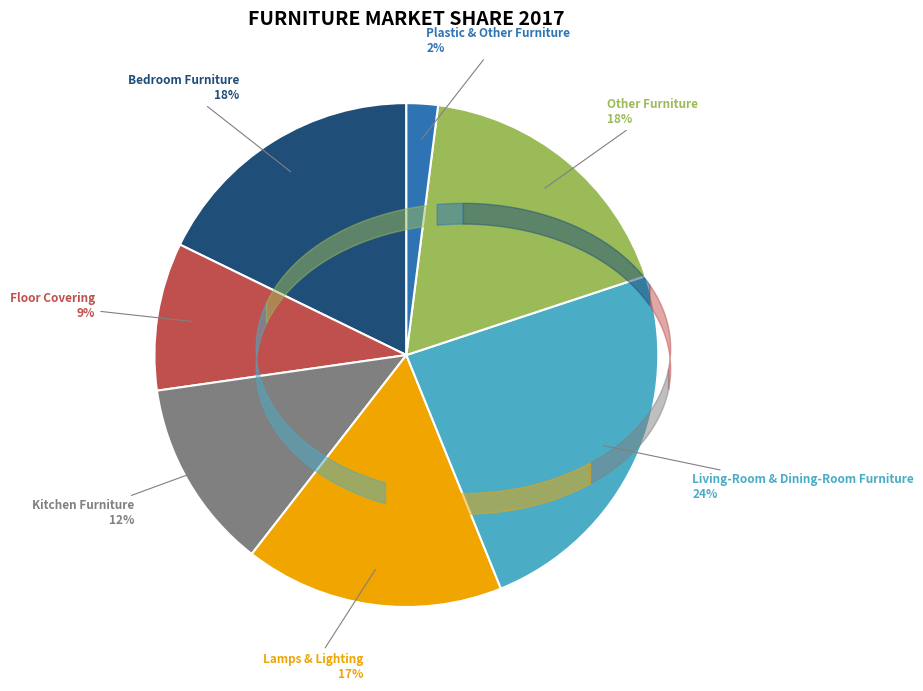

True or false: Other Furniture accounts for 18% of the total.

True